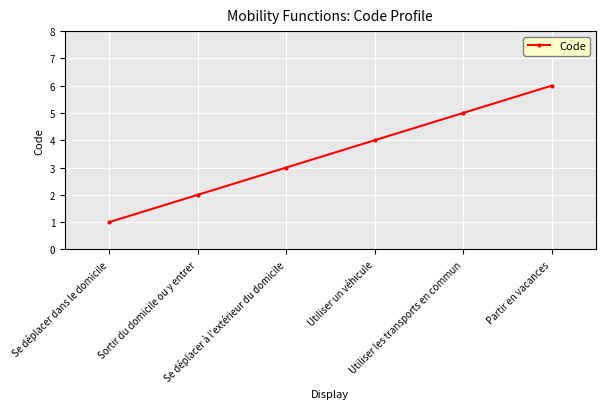

At which category does the chart reach its peak across all series?

Partir en vacances